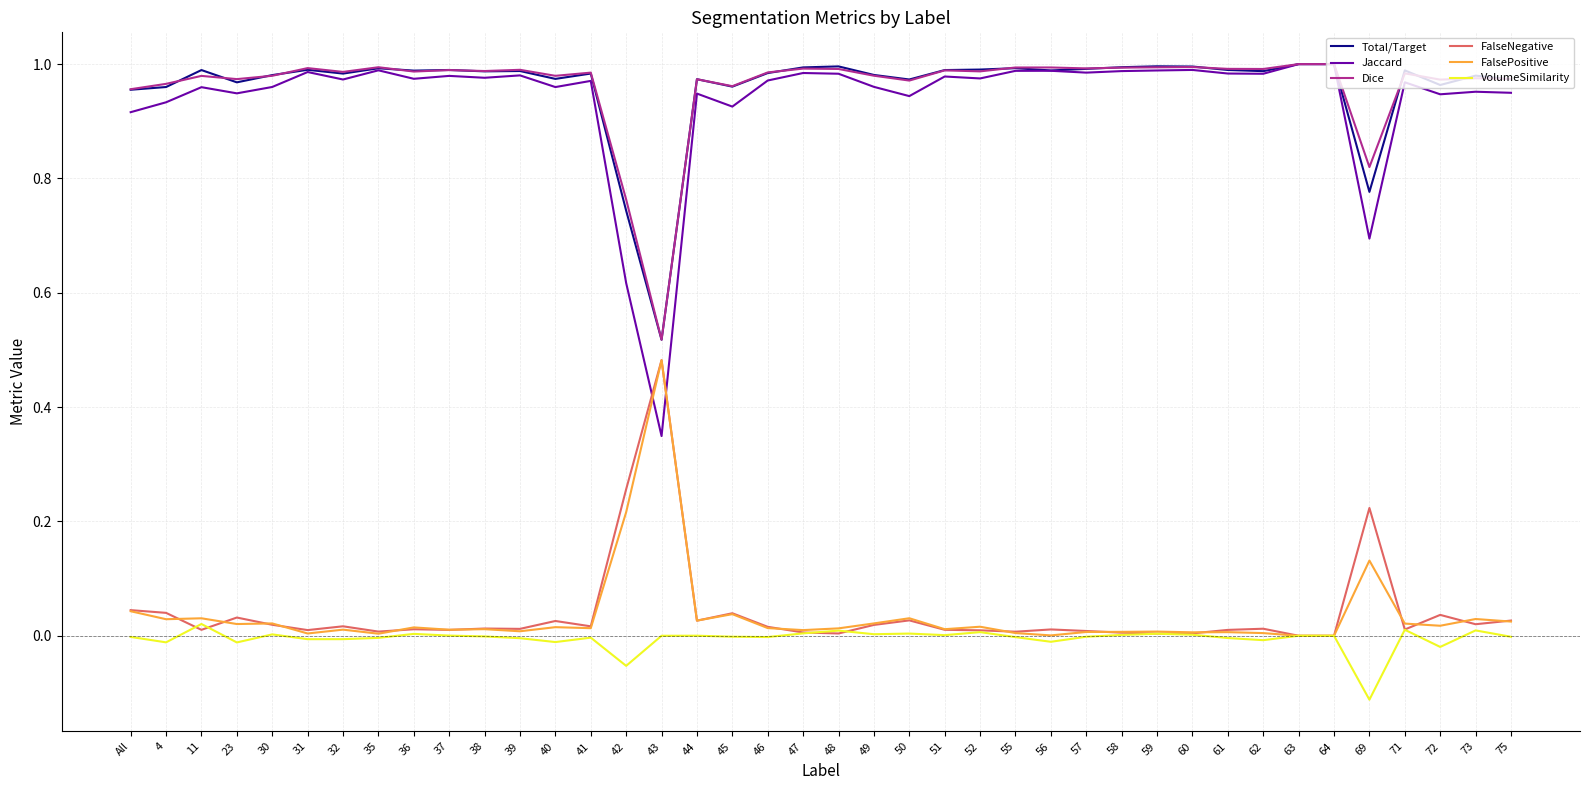

Which series has the largest range (max minus min)?

Jaccard